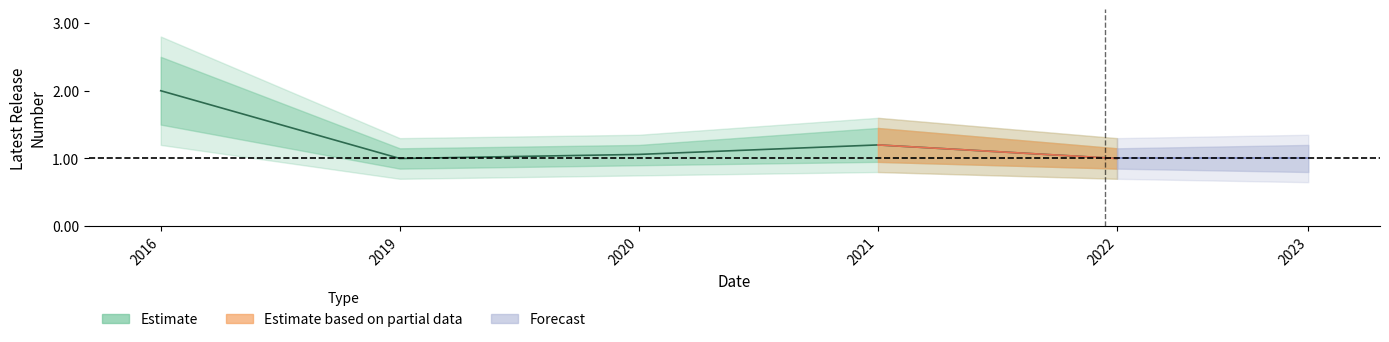

True or false: Skill set (partial) and Forecast cross at least once.

False